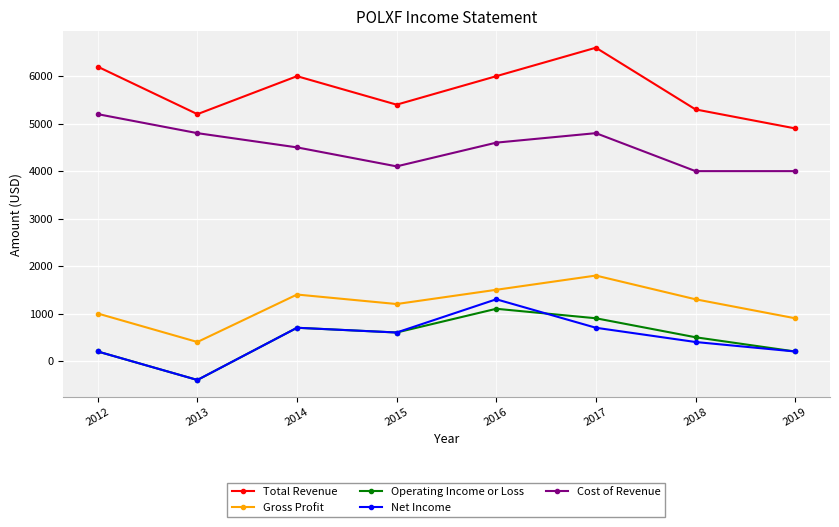

What is the approximate value of Gross Profit at 2015?

1200